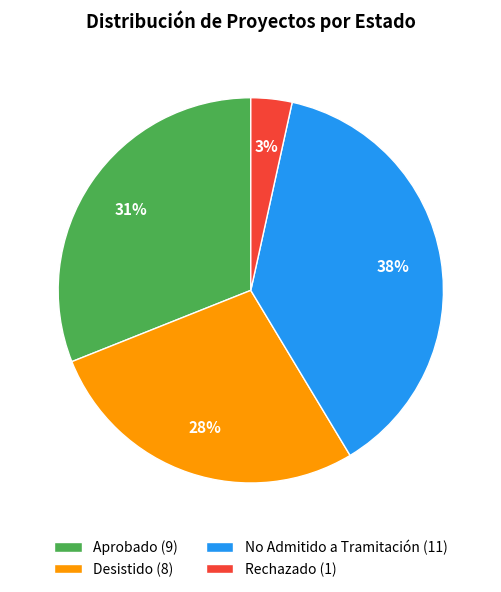

Which has a higher value, Desistido (8) or Rechazado (1)?

Desistido (8)